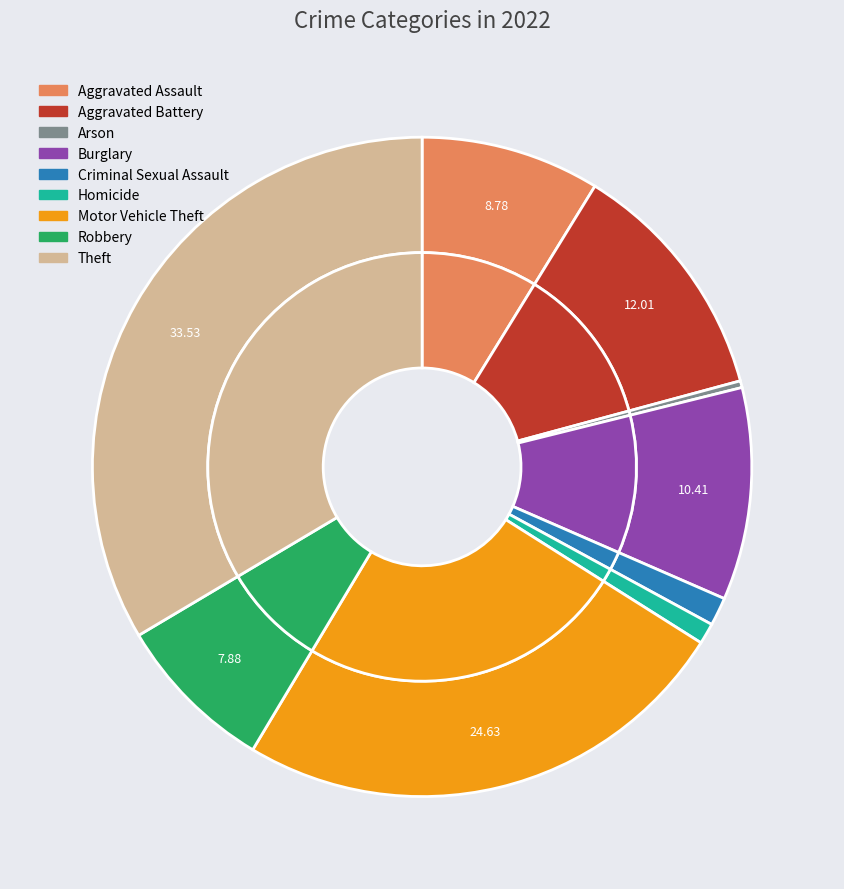

Do Robbery and Theft together represent more than half of the pie?

No